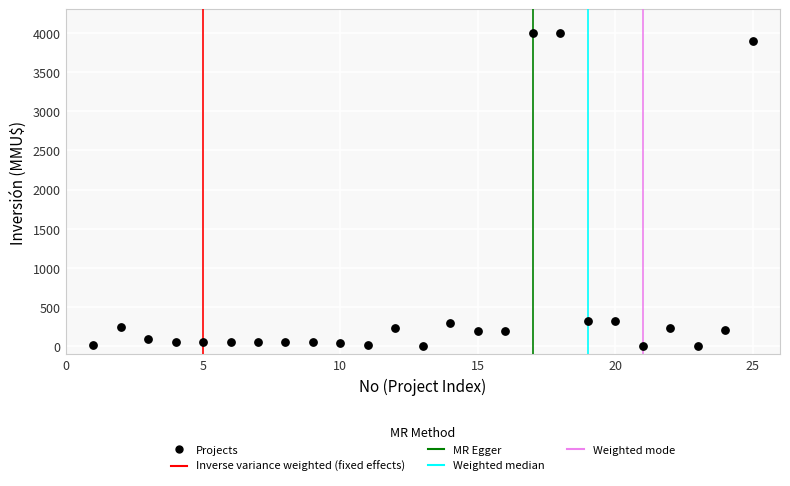

What is the range of X values (max minus min)?

24